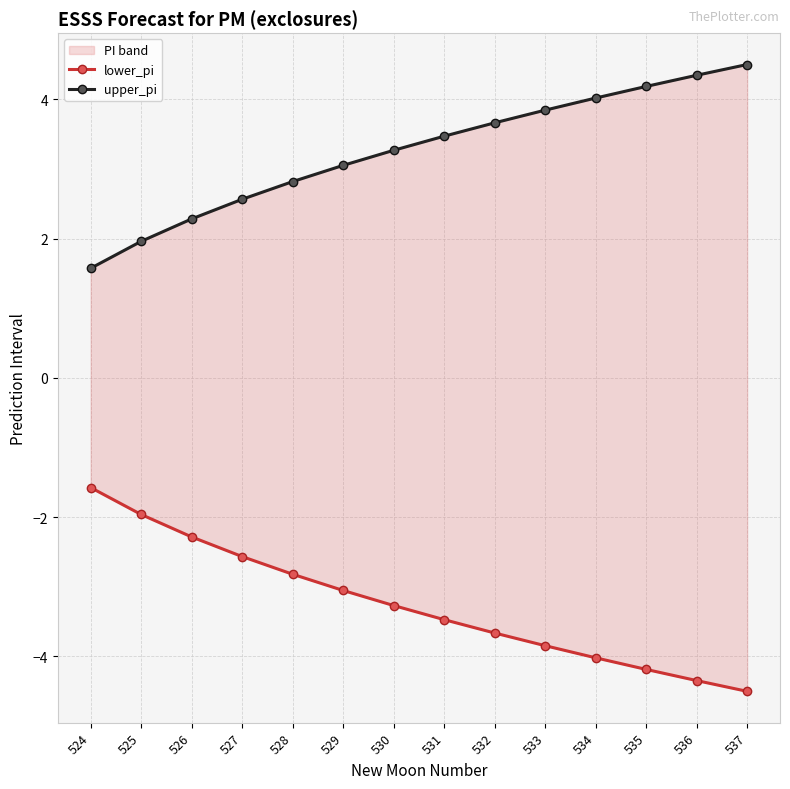

True or false: upper_pi has more than 0 interior local peaks.

False